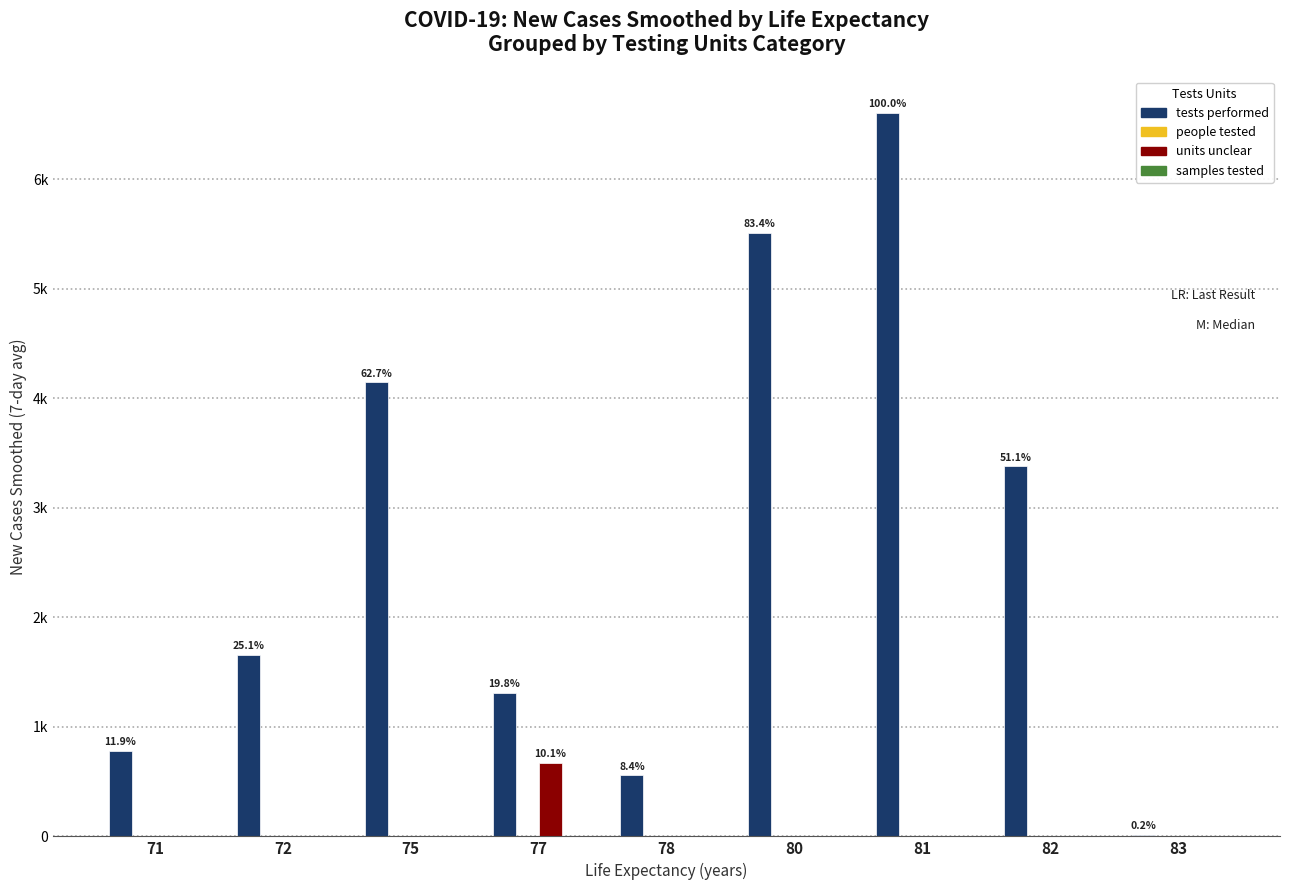

Reading left to right, extract all data points from this chart.

tests performed: 71=783.4	72=1659.4	75=4147.4	77=1311.0	78=557.0	80=5509.7	81=6610.3	82=3380.1	83=11.4
people tested: 71=0.0	72=0.0	75=0.0	77=0.0	78=0.0	80=0.0	81=0.0	82=0.0	83=0.0
units unclear: 71=0.0	72=0.0	75=0.0	77=669.3	78=0.0	80=0.0	81=0.0	82=0.0	83=0.0
samples tested: 71=0.0	72=0.0	75=0.0	77=0.0	78=0.0	80=0.0	81=0.0	82=0.0	83=0.0